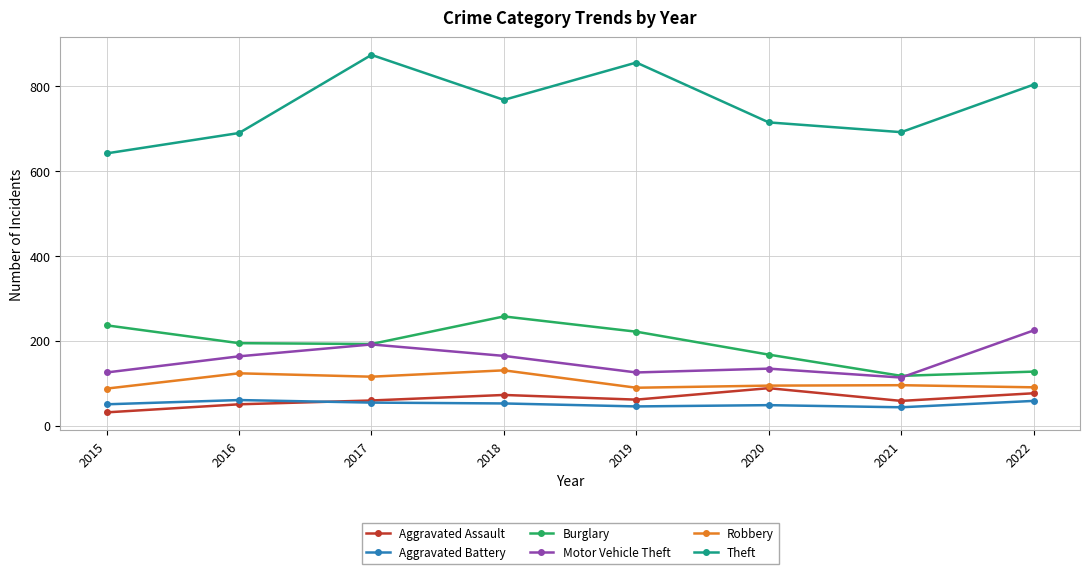

True or false: Aggravated Assault has a value of 61 at 2019.

True